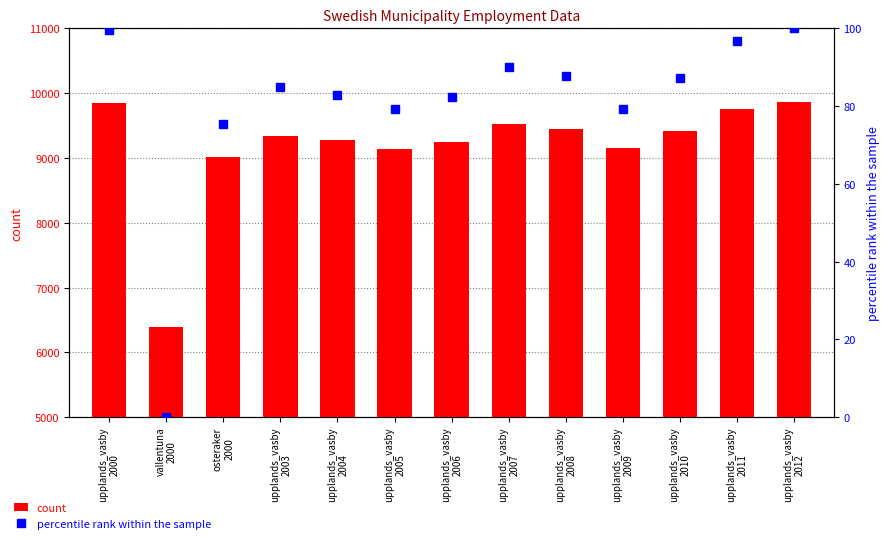

Reading left to right, extract all data points from this chart.

count: 9855.0	6388.0	9014.0	9347.0	9271.0	9146.0	9252.0	9527.0	9445.0	9153.0	9423.0	9757.0	9871.0
percentile rank within the sample: 99.5	0.0	75.4	85.0	82.8	79.2	82.2	90.1	87.8	79.4	87.1	96.7	100.0